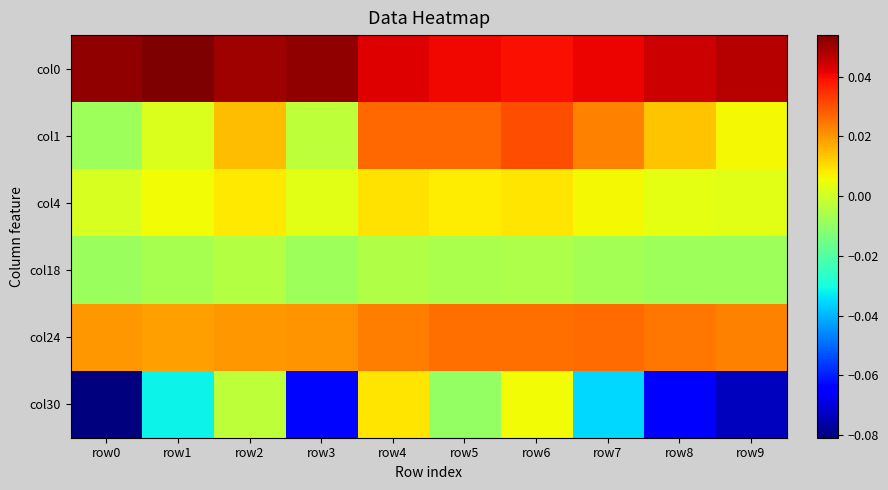

Reading left to right, transcribe all the data shown in this chart.

col0: row0=0.1	row1=0.1	row2=0.1	row3=0.1	row4=0.0	row5=0.0	row6=0.0	row7=0.0	row8=0.0	row9=0.0
col1: row0=-0.0	row1=0.0	row2=0.0	row3=-0.0	row4=0.0	row5=0.0	row6=0.0	row7=0.0	row8=0.0	row9=0.0
col4: row0=0.0	row1=0.0	row2=0.0	row3=0.0	row4=0.0	row5=0.0	row6=0.0	row7=0.0	row8=0.0	row9=0.0
col18: row0=-0.0	row1=-0.0	row2=-0.0	row3=-0.0	row4=-0.0	row5=-0.0	row6=-0.0	row7=-0.0	row8=-0.0	row9=-0.0
col24: row0=0.0	row1=0.0	row2=0.0	row3=0.0	row4=0.0	row5=0.0	row6=0.0	row7=0.0	row8=0.0	row9=0.0
col30: row0=-0.1	row1=-0.0	row2=-0.0	row3=-0.1	row4=0.0	row5=-0.0	row6=0.0	row7=-0.0	row8=-0.1	row9=-0.1